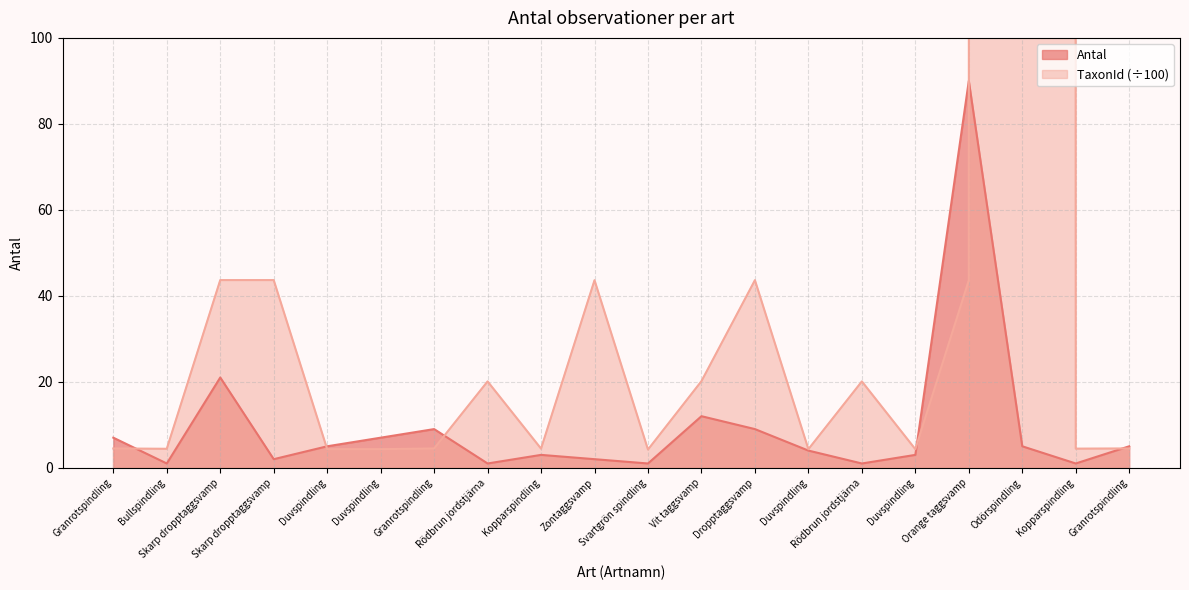

Between Duvspindling and Odörspindling, which series saw the biggest shift?

TaxonId